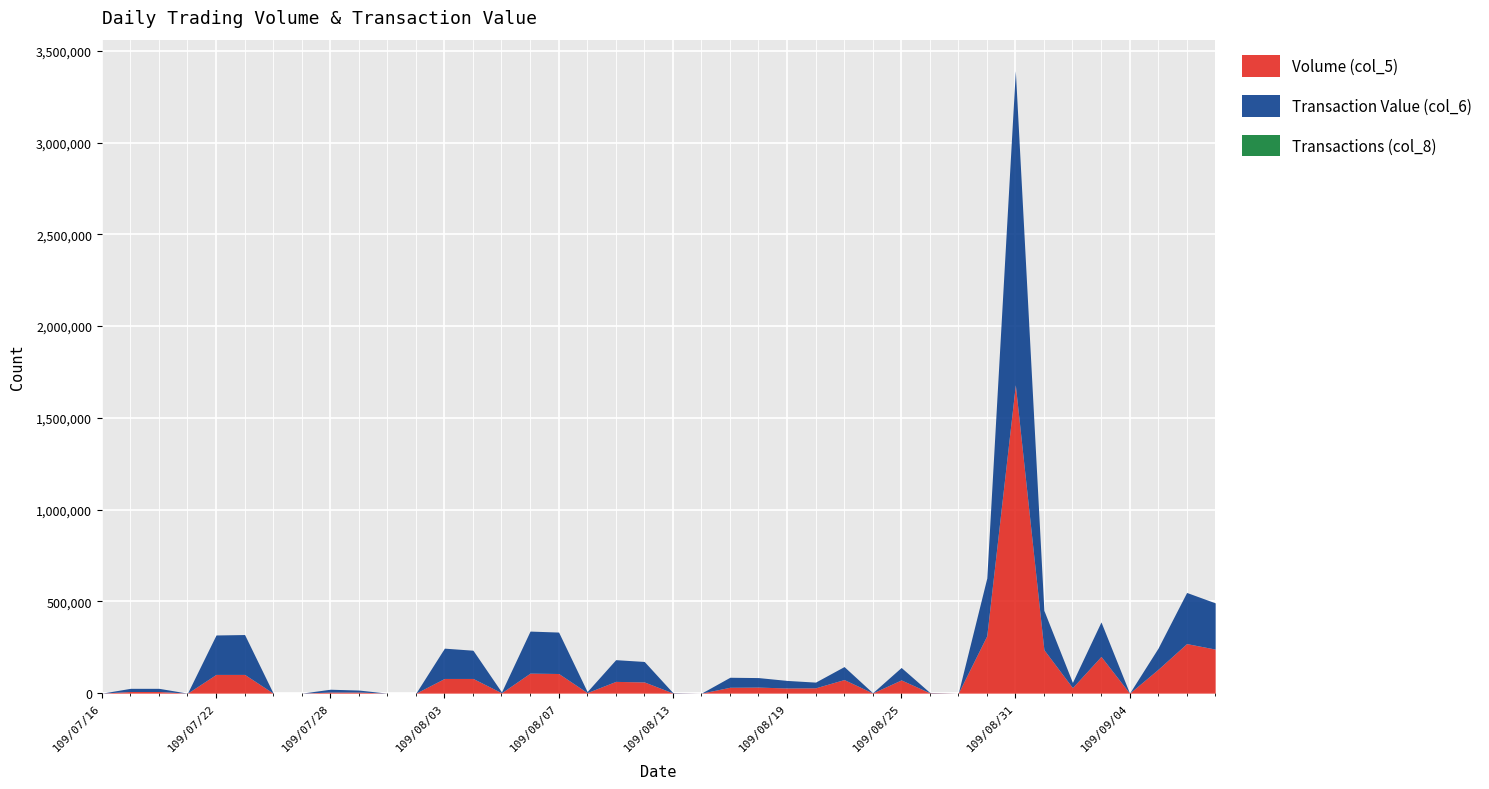

How many data points in Volume (col_5) are less than 30000?

20